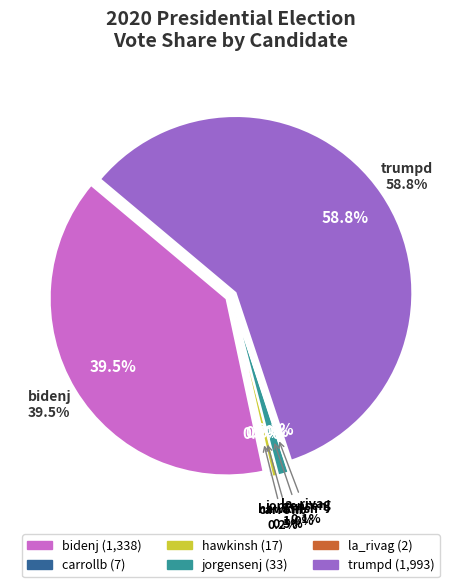

Do trumpd and carrollb together represent more than half of the pie?

Yes